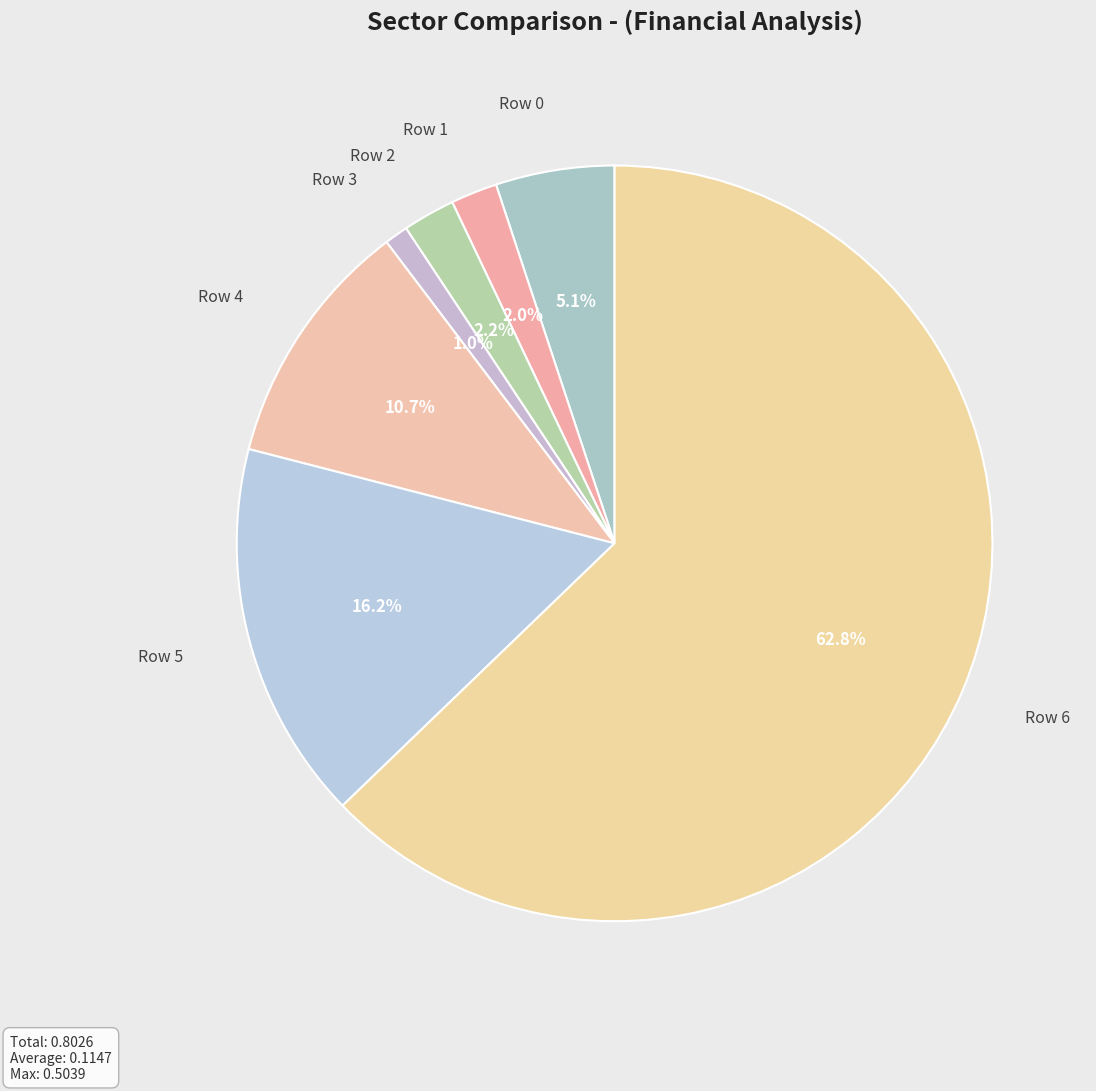

To the nearest percent, what is the difference between the largest and smallest slice percentages?

62%